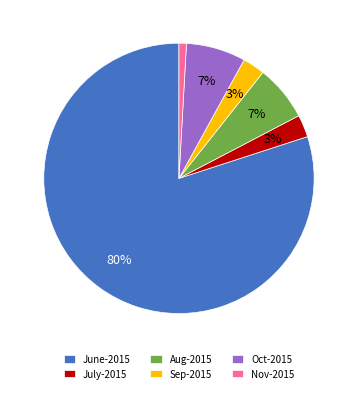

What percentage is the July-2015 slice, to the nearest percent?

3%